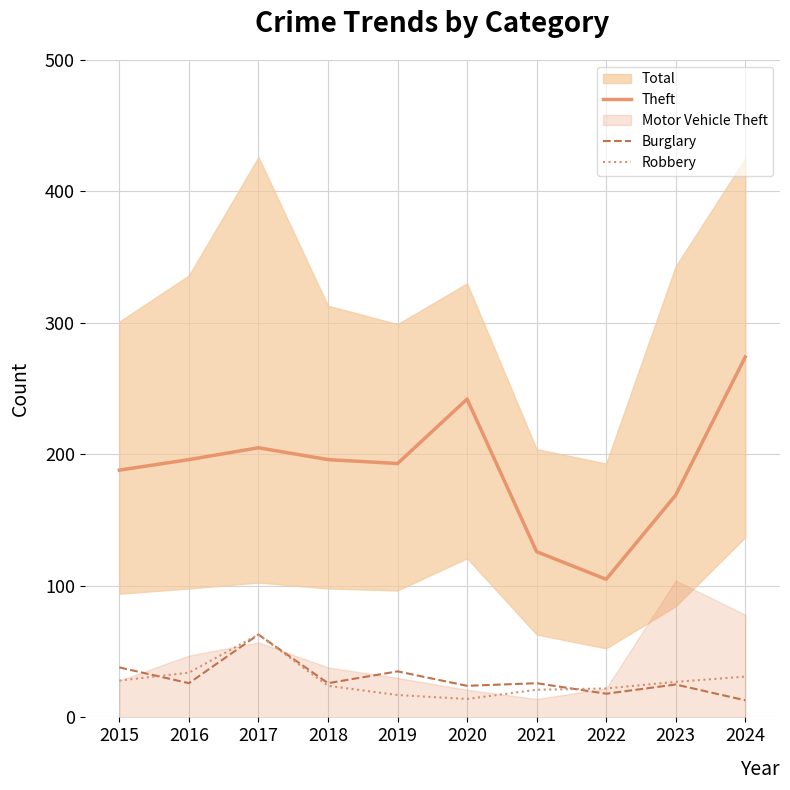

Is the value of Burglary at 2020 greater than the value of Theft at 2021?

No